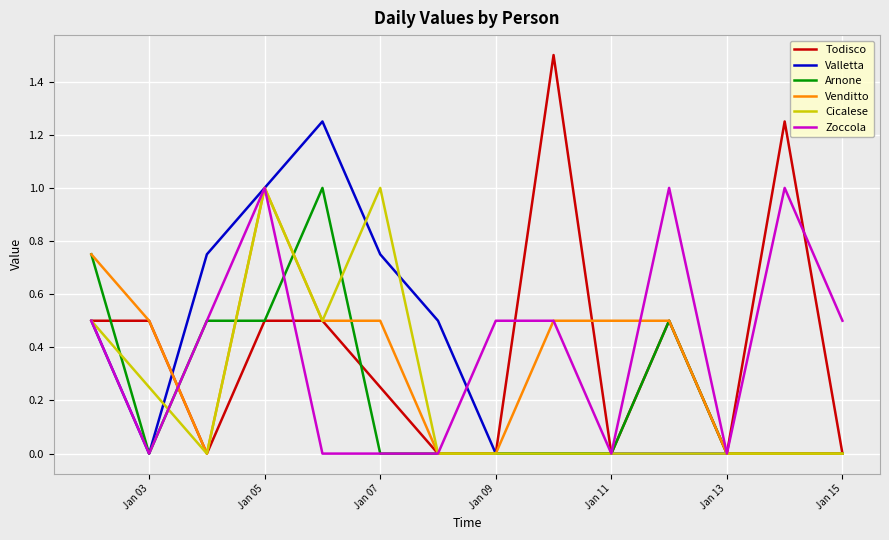

Which series has the largest range (max minus min)?

Todisco